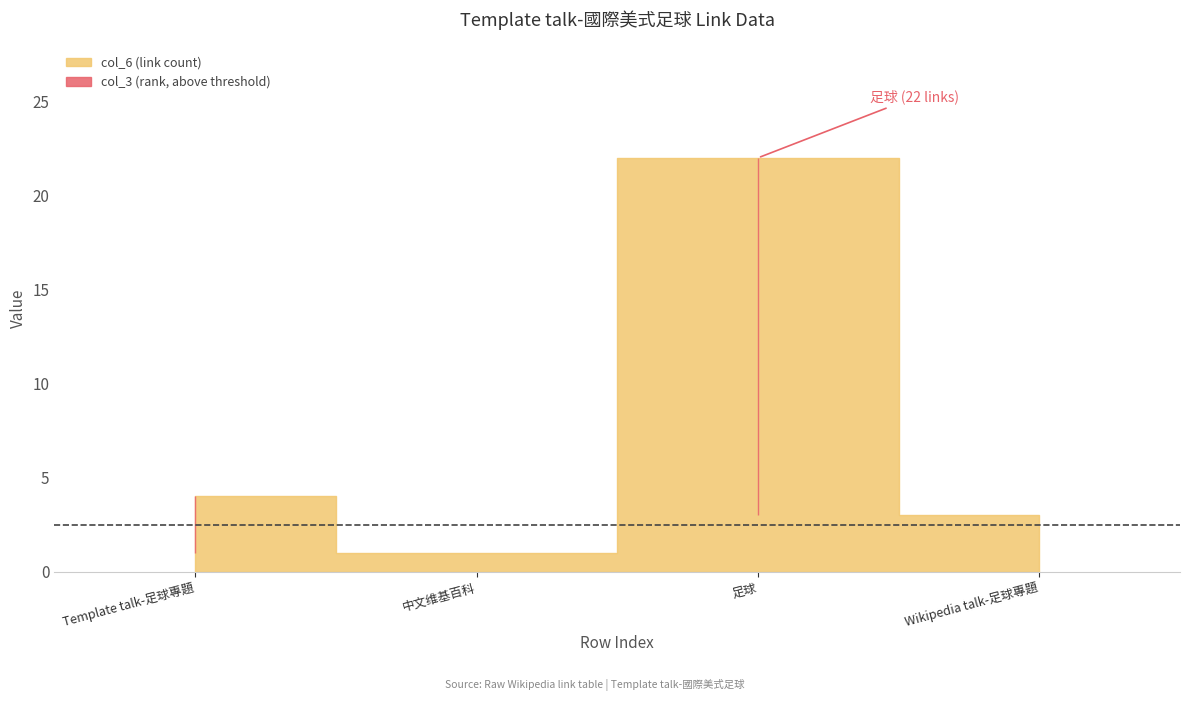

At which label is col_6_values closest to 11?

Template talk-足球專題